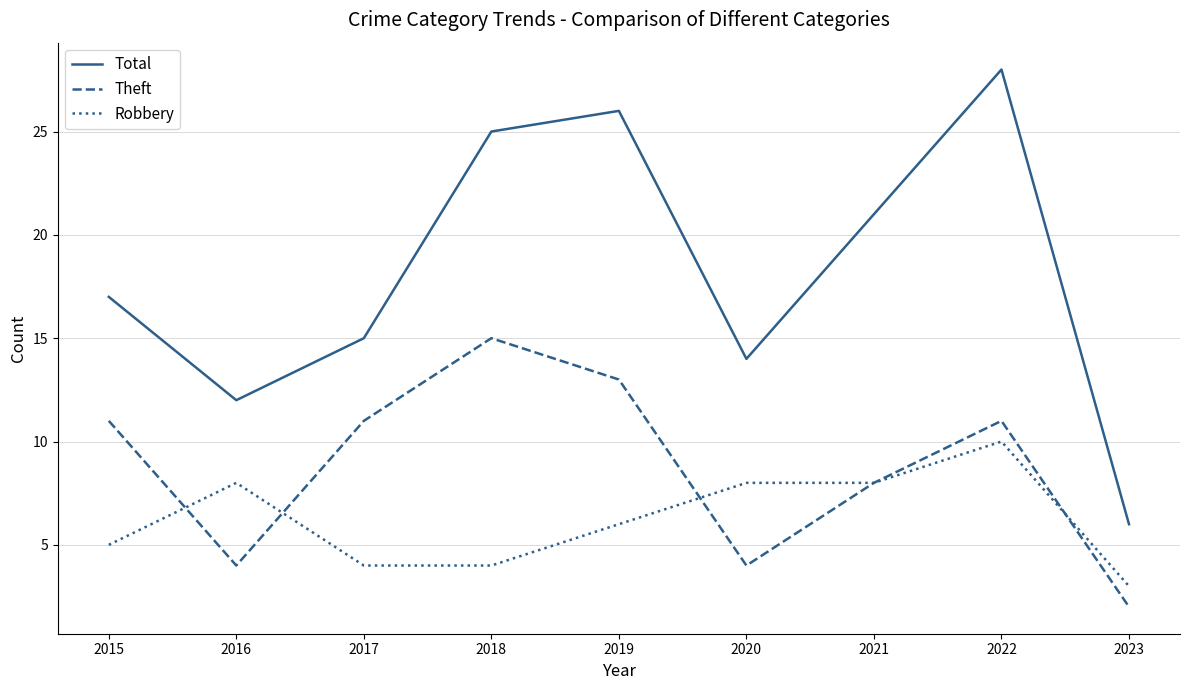

Where is the first local minimum for Total?

2016